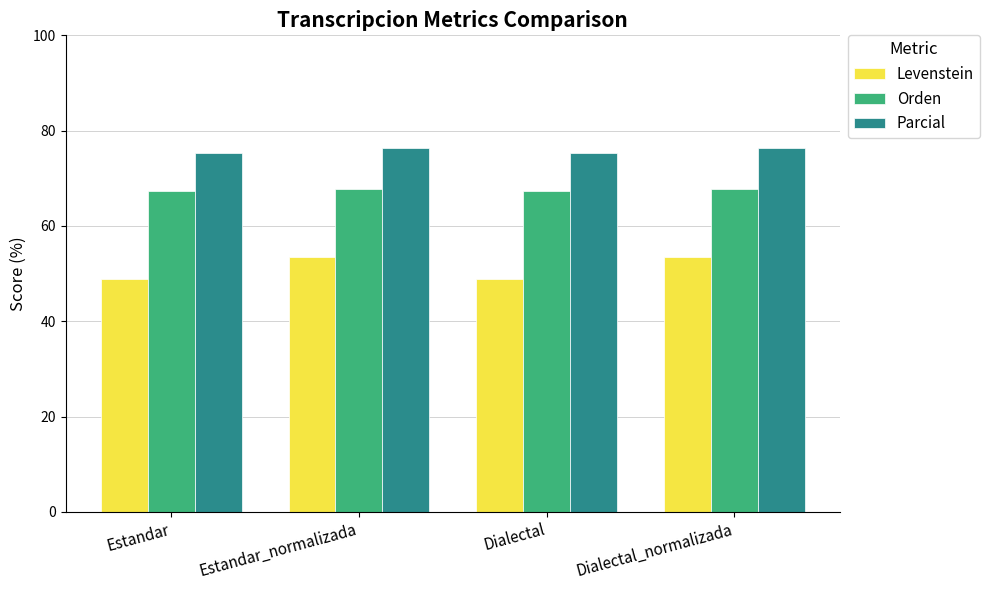

What is the greatest value displayed?

76.4